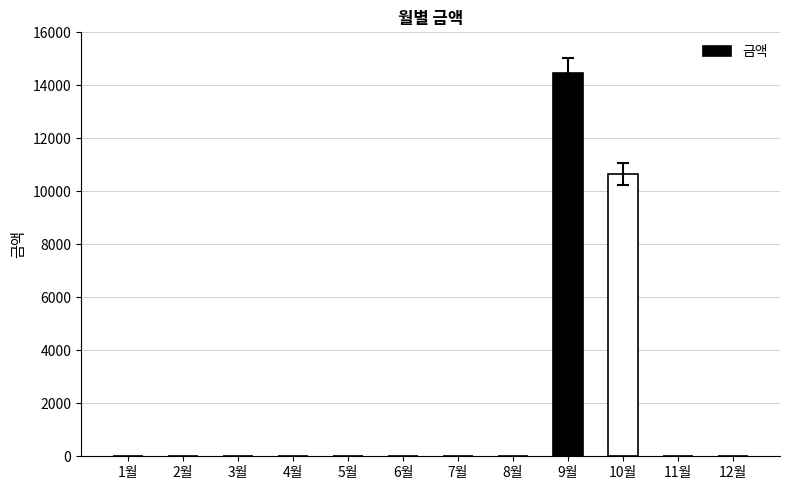

At which label is the value closest to 7235?

10월